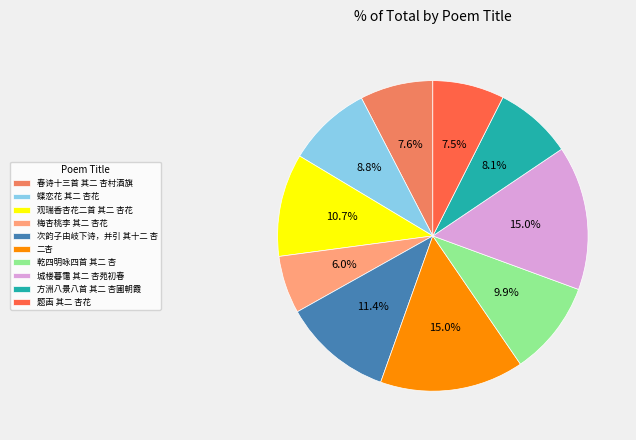

Is there a majority slice in this chart?

No